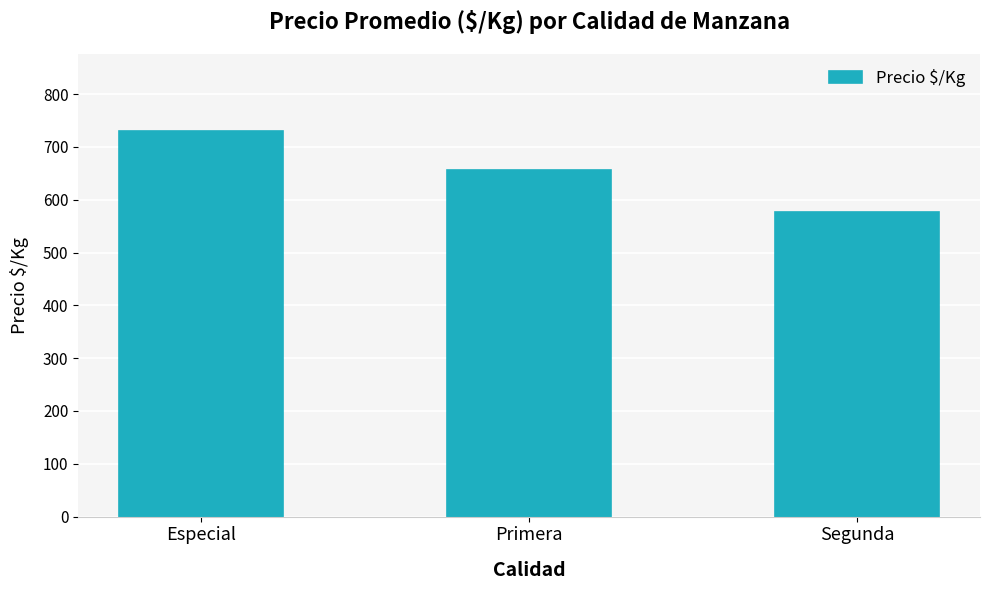

Reading right to left, extract all data points from this chart.

576	657	730